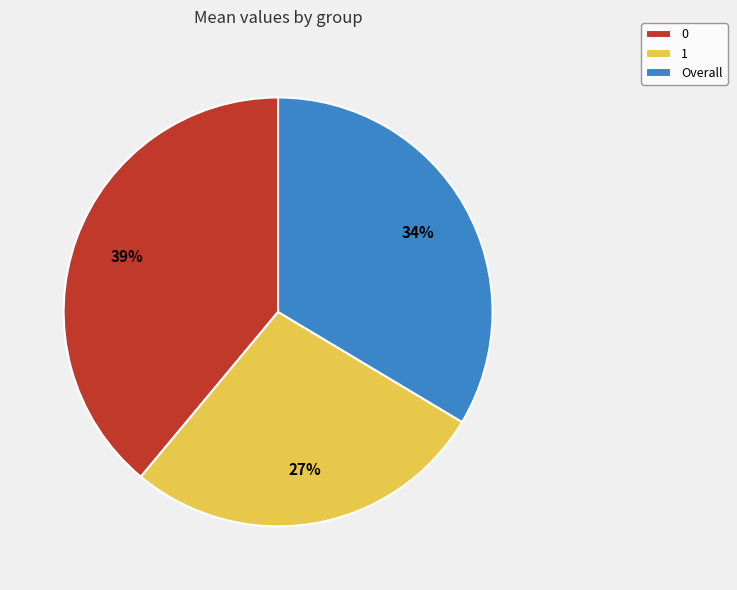

To the nearest percent, what is the difference between the Overall and 0 slice percentages?

5%